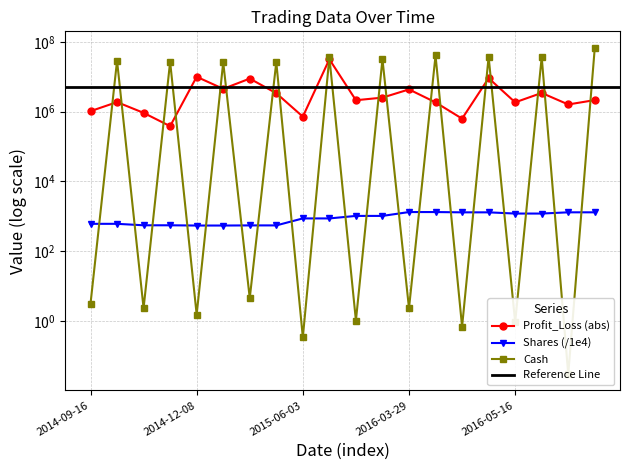

What is the difference between the highest and lowest values at 2014-12-22?

26146417.9